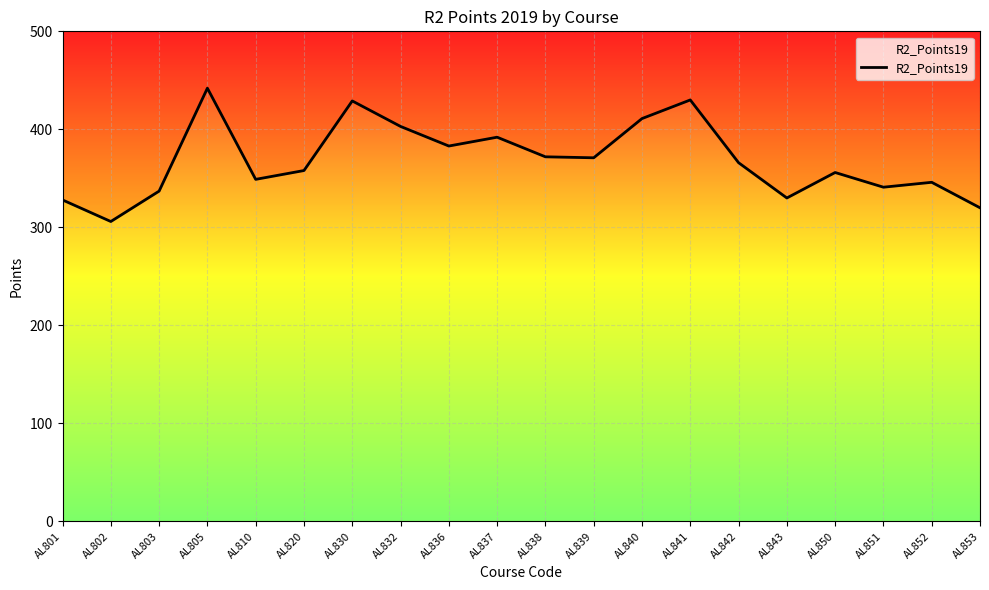

What is the value of the 3rd point from the left?

337